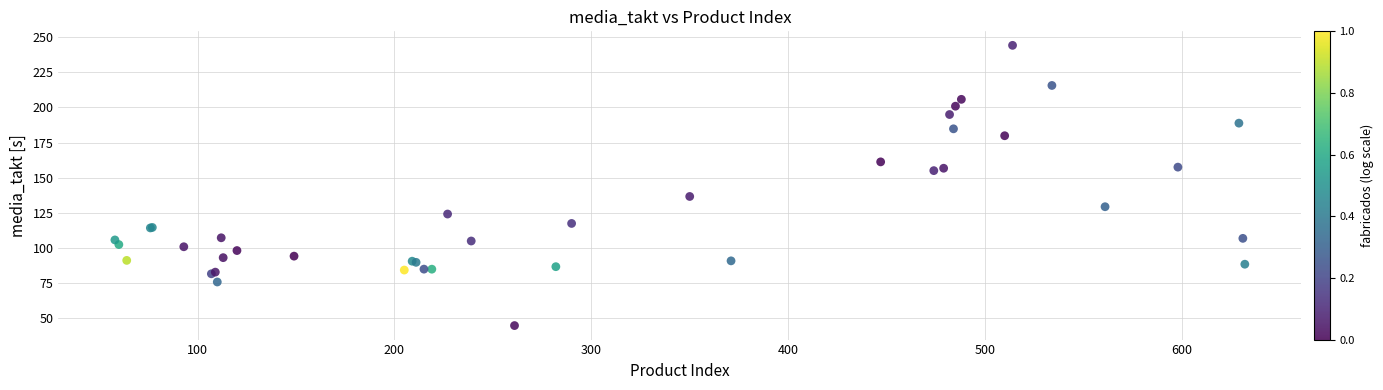

What Y value in the scatter plot is closest to 144?

136.6